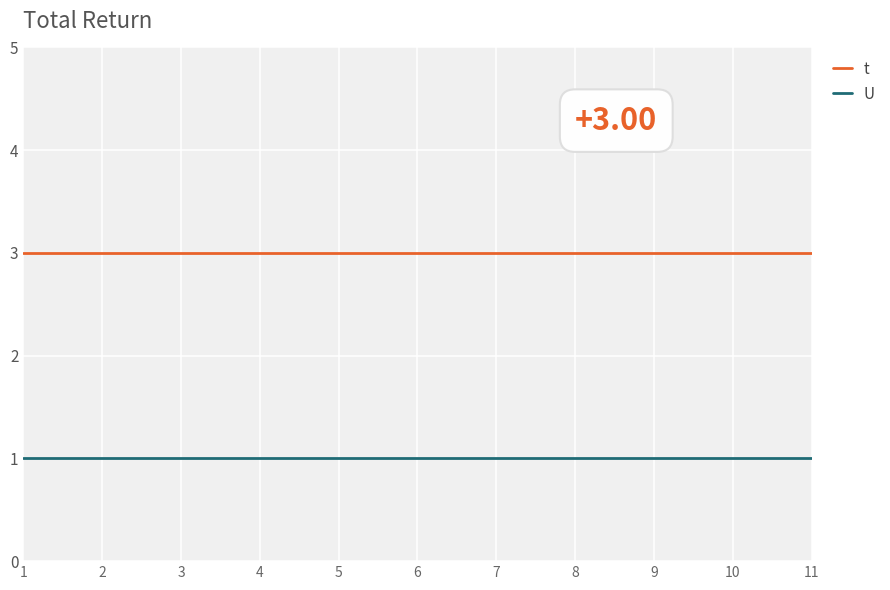

What is the total value across all series at 6?

4